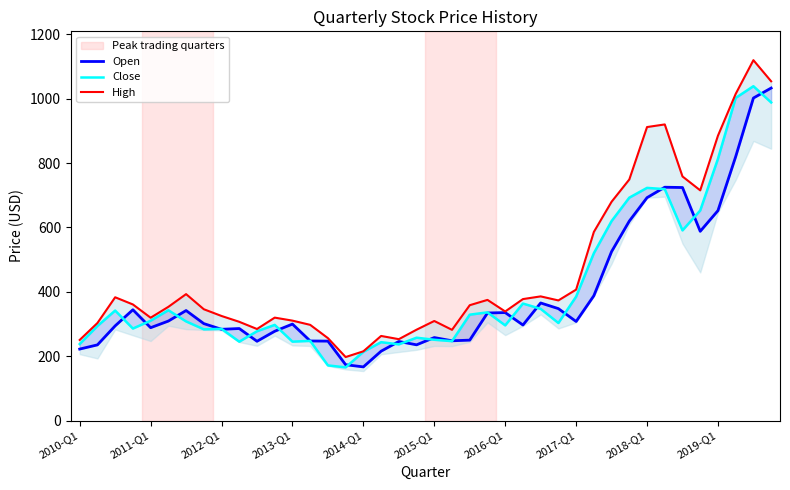

Rank the series by their maximum value, from highest to lowest.

High, Close, Open